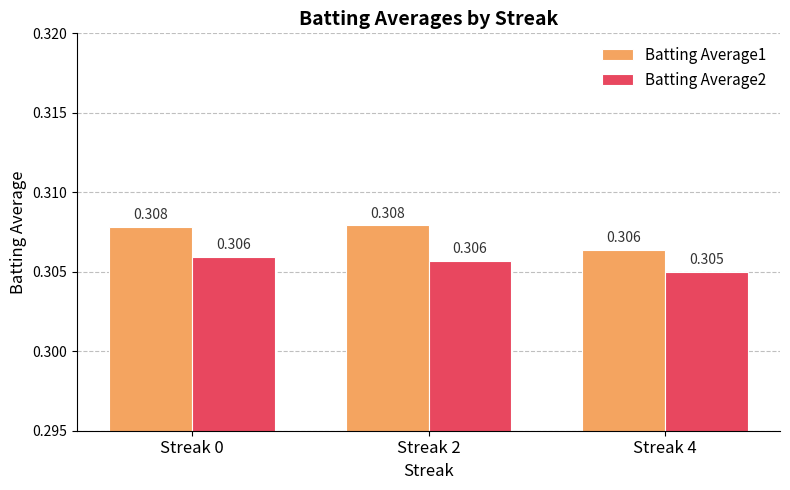

Is the value of Batting Average2 at Streak 2 greater than the value of Batting Average1 at Streak 2?

No